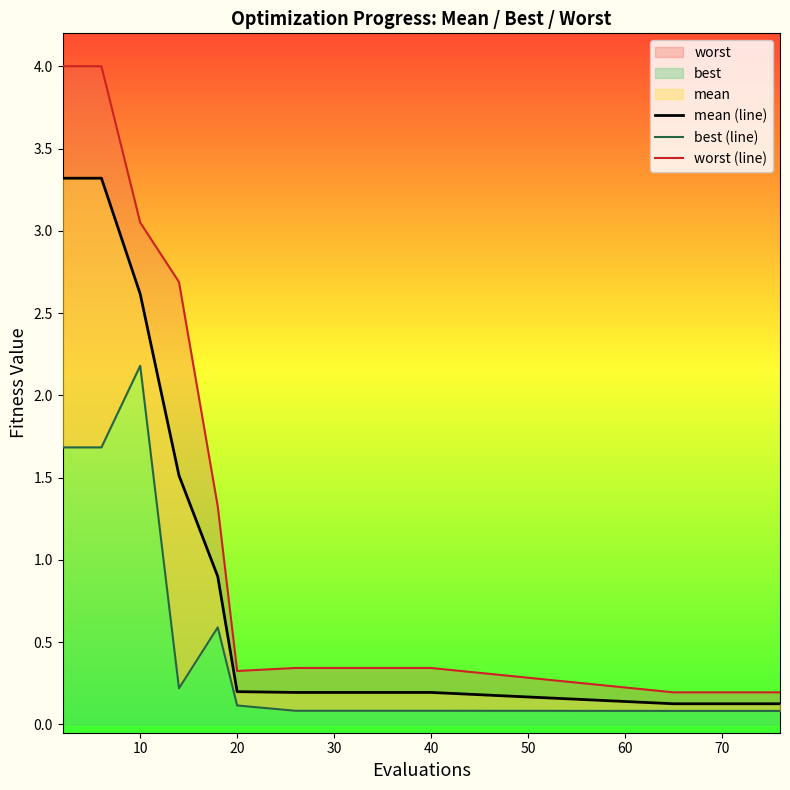

What is the smallest value displayed?

0.1